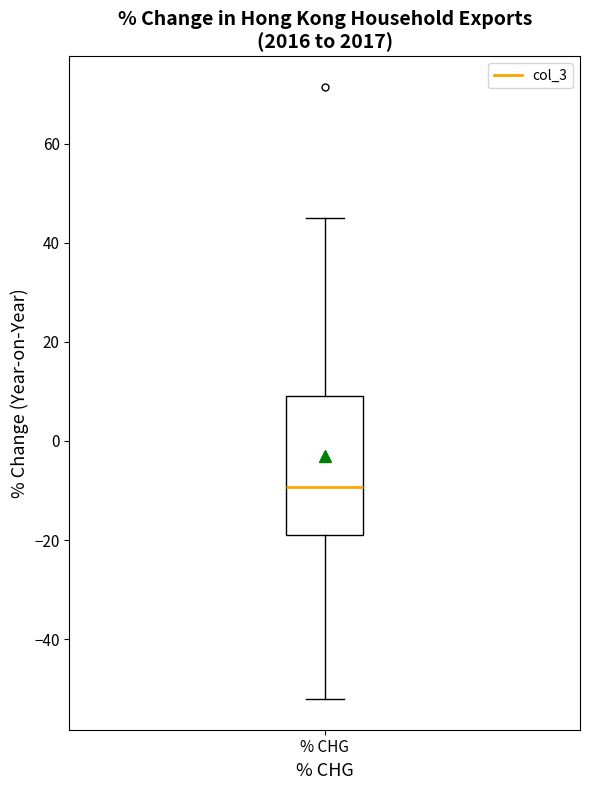

Where is the upper edge of the box for % CHG on the y-axis? The values are not printed on the chart, so give them approximately, as read against the axis.

10